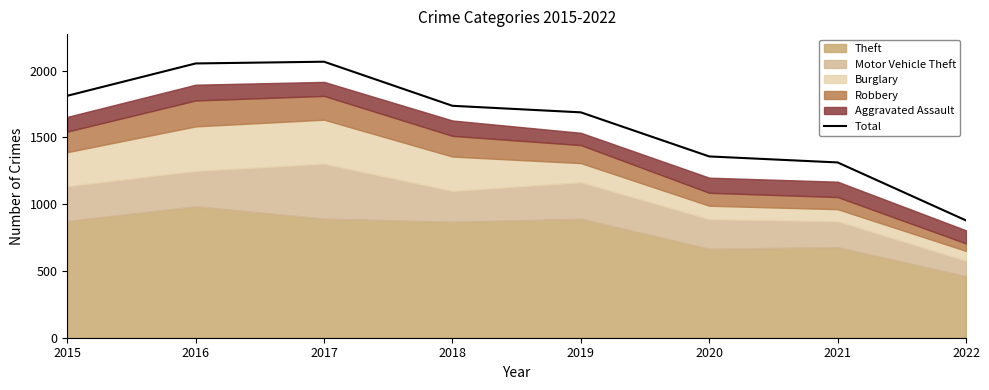

What is the minimum value shown in the chart?

878